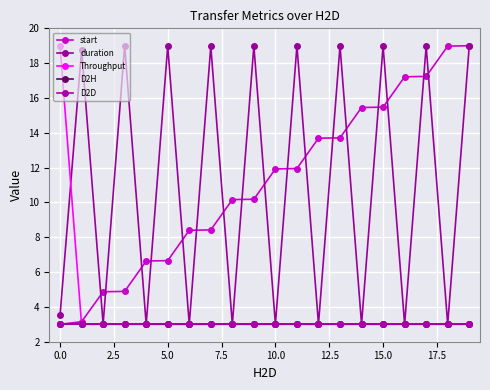

Does the chart have visible grid lines?

Yes